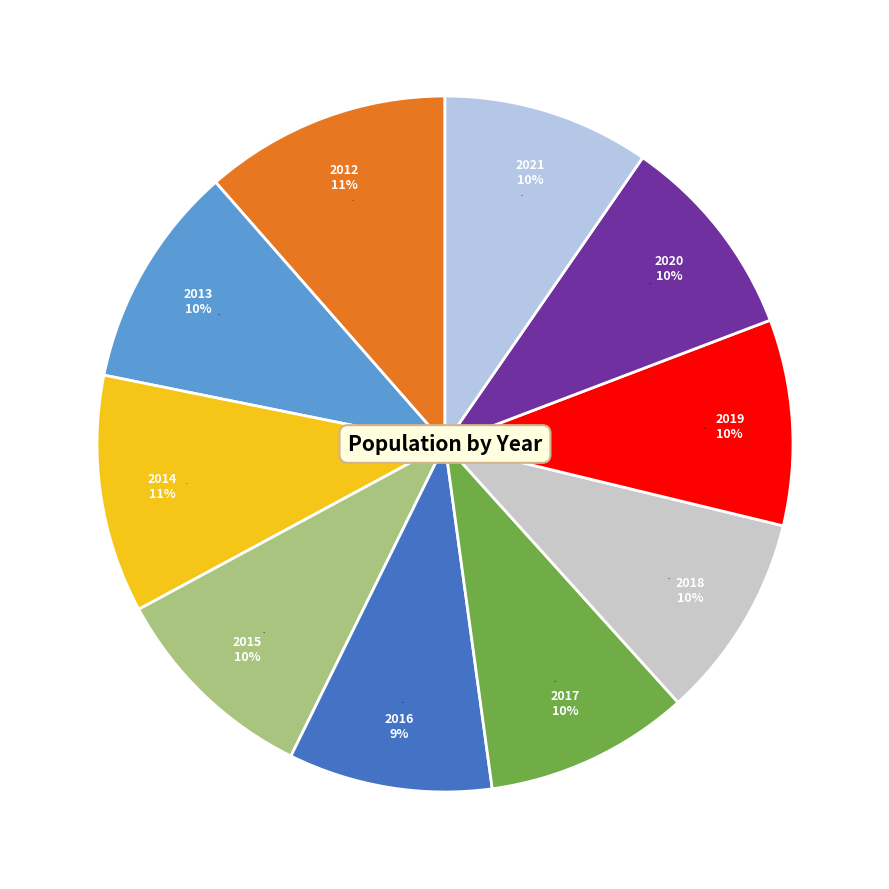

To the nearest percent, what is the combined percentage of 2014 and 2021?

21%